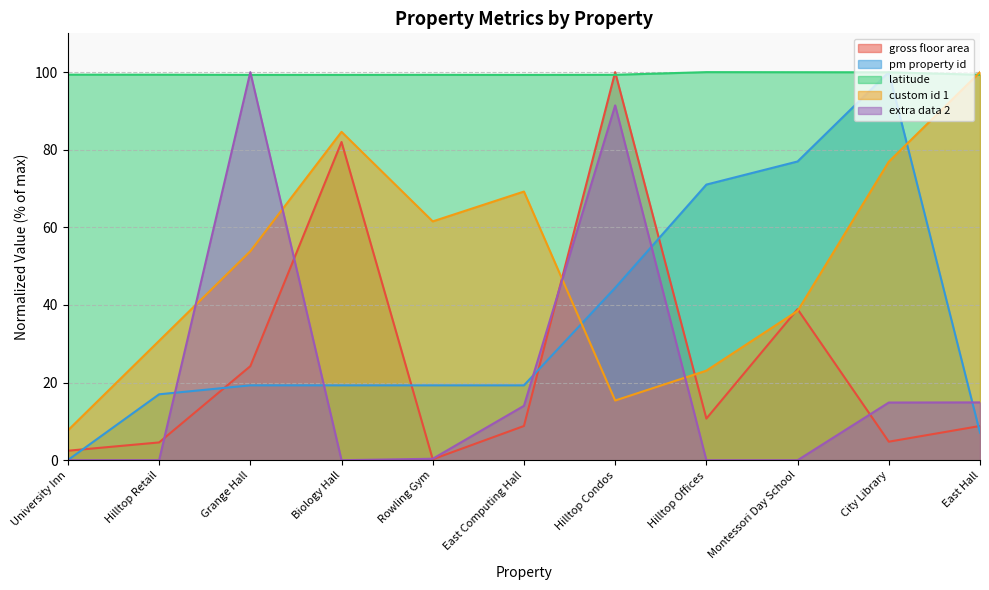

Count the number of data series in this chart.

5